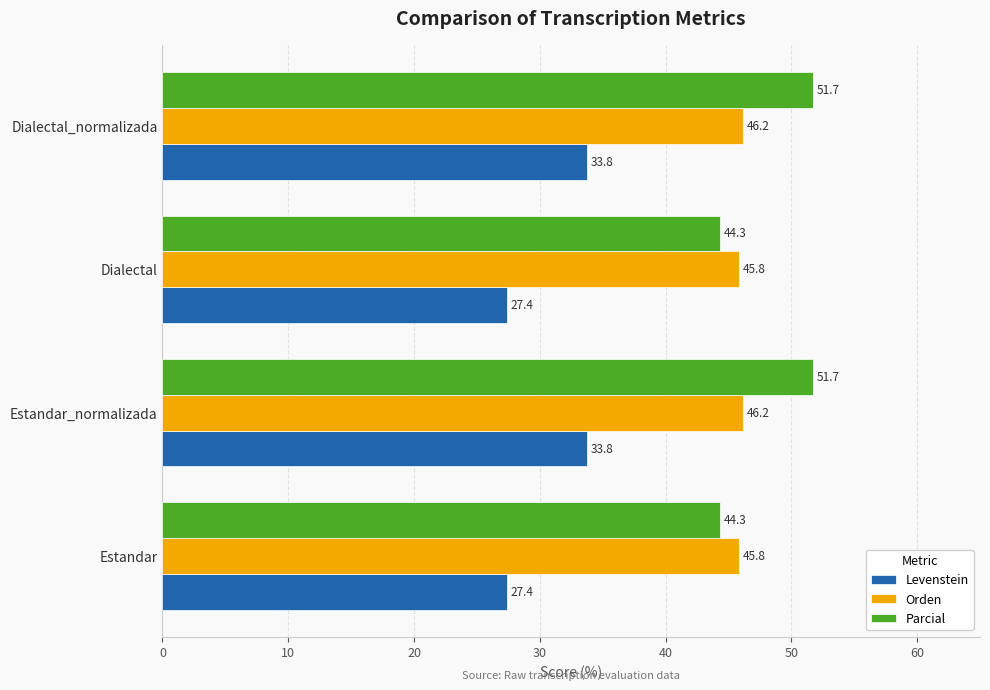

List the series in order of their peak value, highest first.

Parcial, Orden, Levenstein